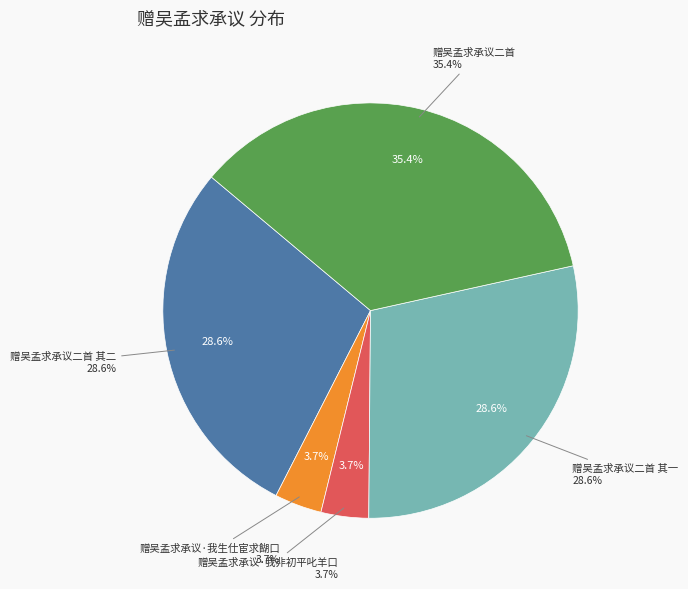

Rank the categories by value from lowest to highest.

赠吴孟求承议·我生仕宦求餬口, 赠吴孟求承议·我非初平叱羊口, 赠吴孟求承议二首 其二, 赠吴孟求承议二首 其一, 赠吴孟求承议二首